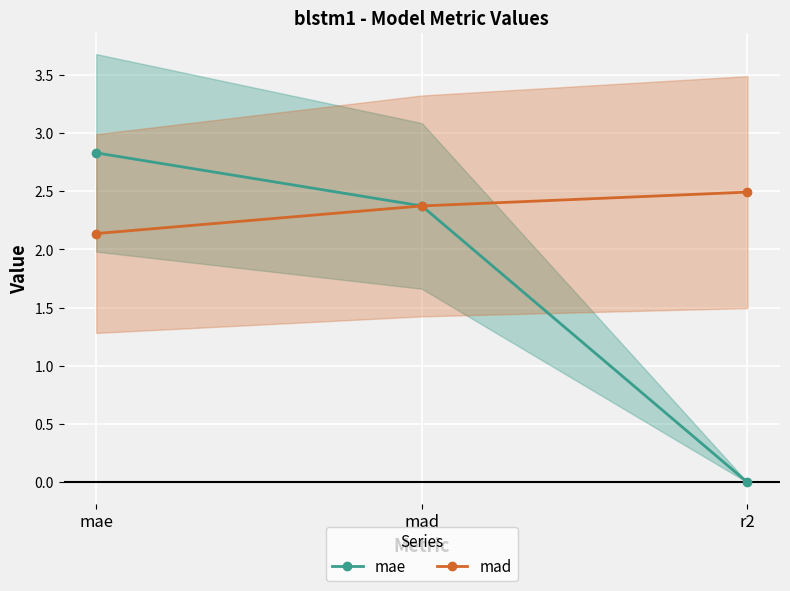

Is the value of mad at mad greater than the value of mae at mae?

No